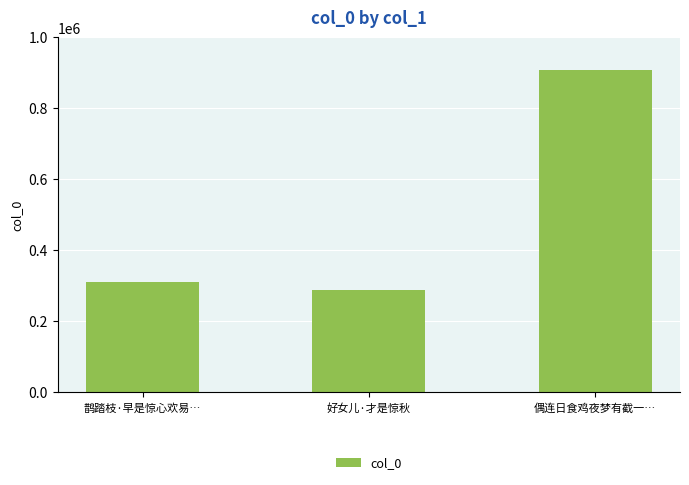

What is the label of the 1st bar from the left?

鹊踏枝·早是惊心欢易…